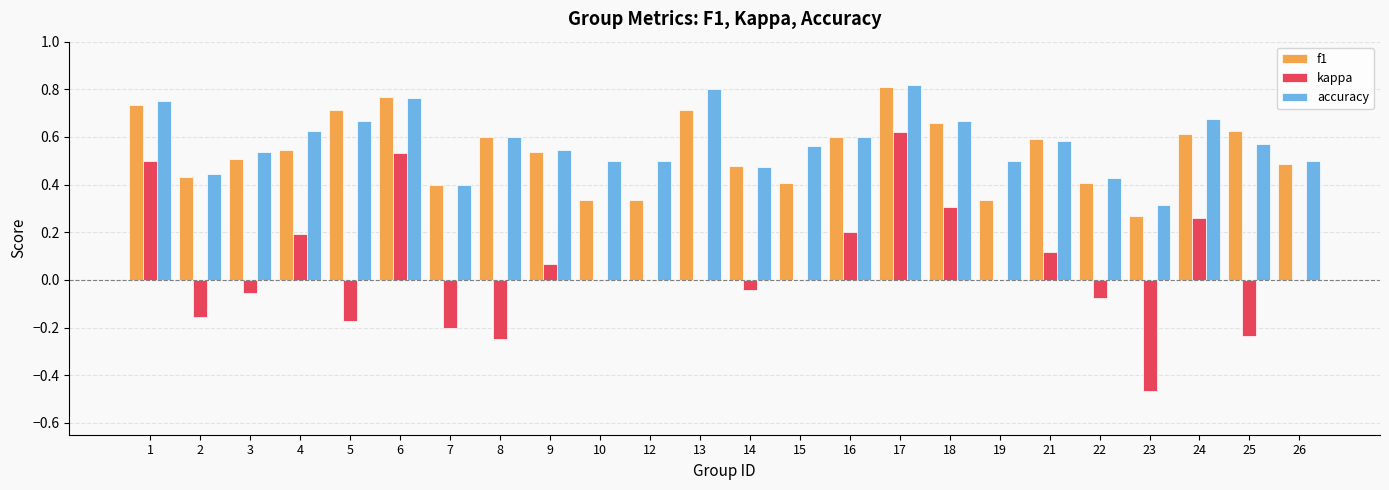

Which series has the largest total across all categories?

accuracy